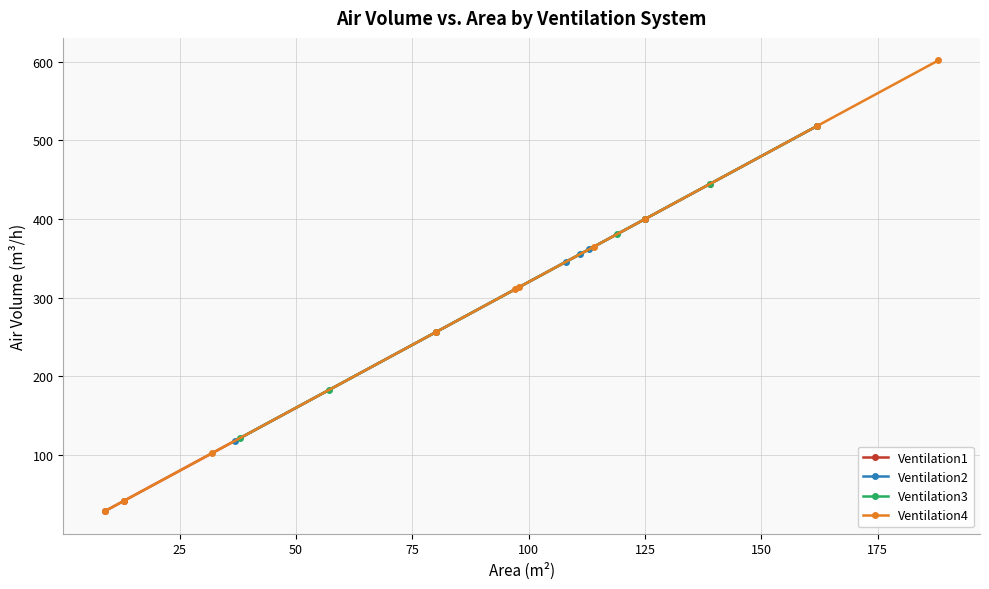

What is the maximum value for Ventilation1?

518.4